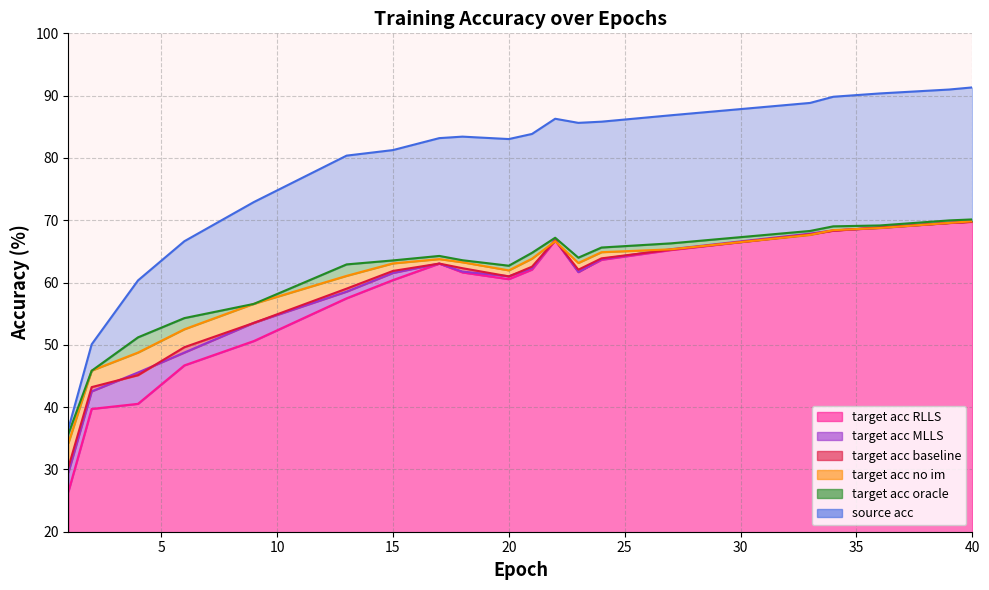

Rank the series by their maximum value, from highest to lowest.

source_acc, target_acc_oracle, target_acc_no_im, target_acc_MLLS, target_acc_RLLS, target_acc_baseline